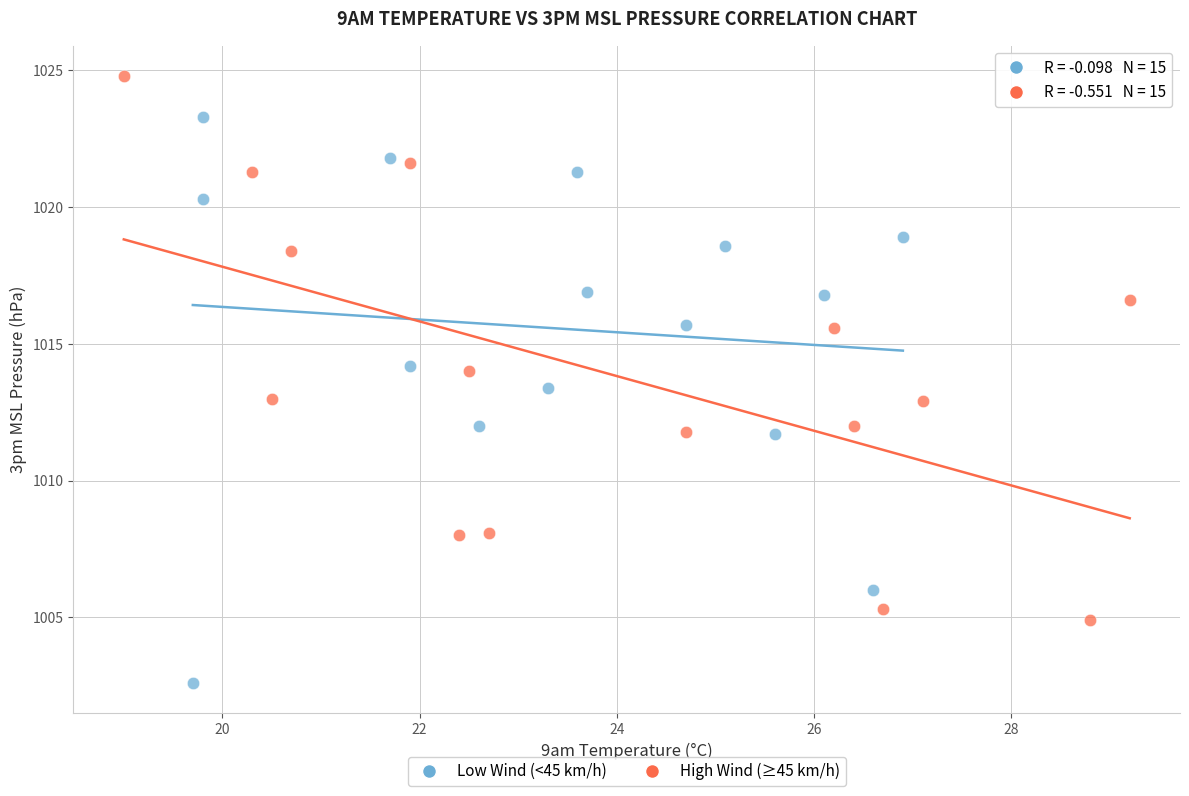

Which series reaches the minimum Y coordinate?

Low Wind (<45 km/h)